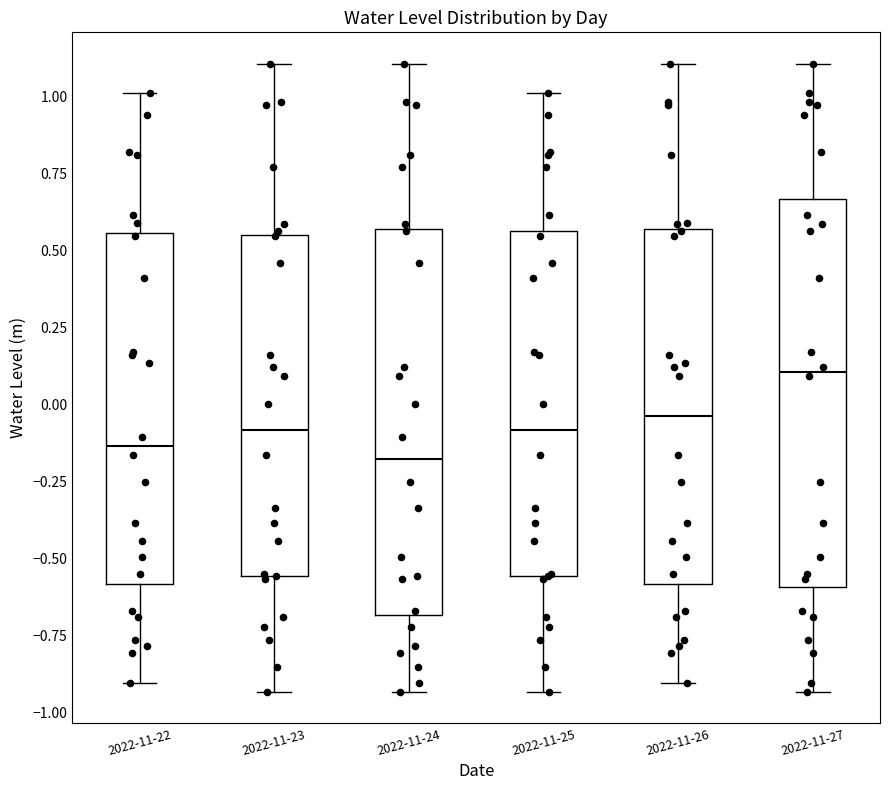

Reading left to right, read every box against the y-axis: the position of its median line, the range the box covers, and the ends of its whiskers. The values are not printed on the chart, so give them approximately, as read against the axis.

2022-11-22: median -0.15, box -0.60 to 0.55, whiskers -0.90 to 1.00
2022-11-23: median -0.10, box -0.55 to 0.55, whiskers -0.95 to 1.10
2022-11-24: median -0.20, box -0.70 to 0.55, whiskers -0.95 to 1.10
2022-11-25: median -0.10, box -0.55 to 0.55, whiskers -0.95 to 1.00
2022-11-26: median -0.05, box -0.60 to 0.55, whiskers -0.90 to 1.10
2022-11-27: median 0.10, box -0.60 to 0.65, whiskers -0.95 to 1.10